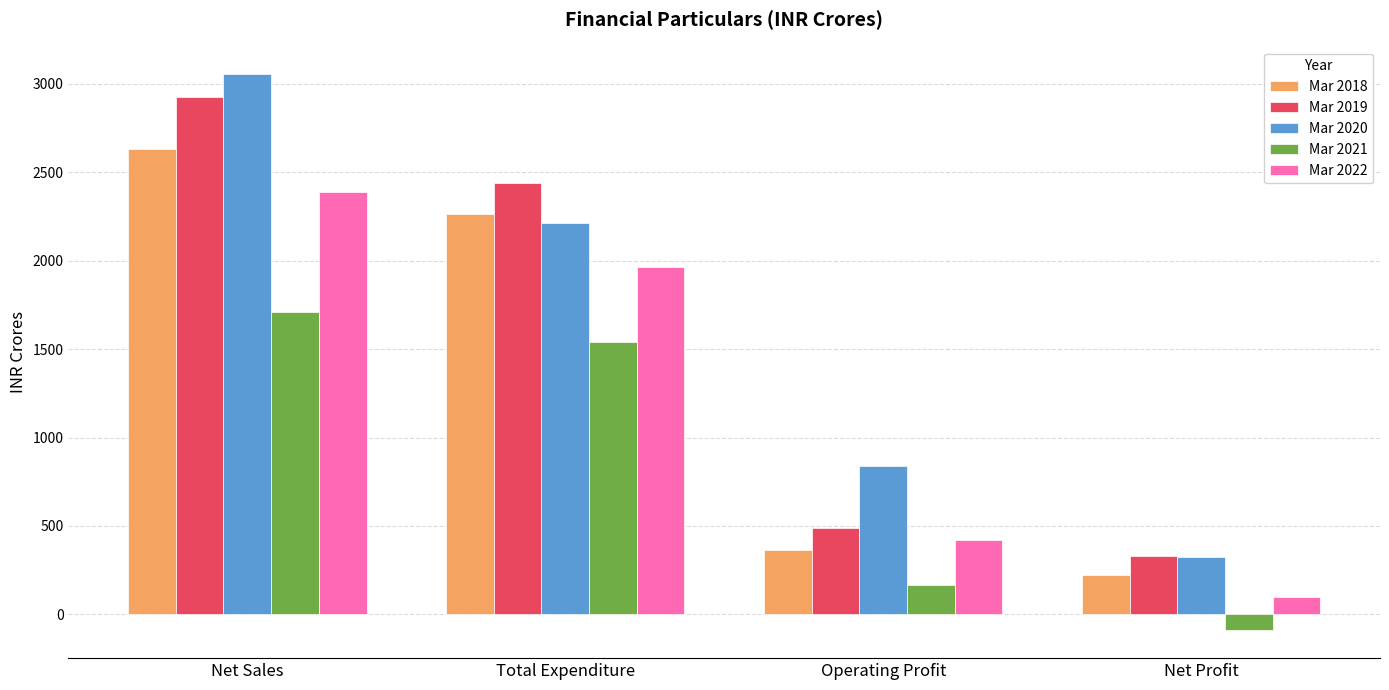

True or false: Mar 2022 has a value of 1965.4 at Total Expenditure.

True